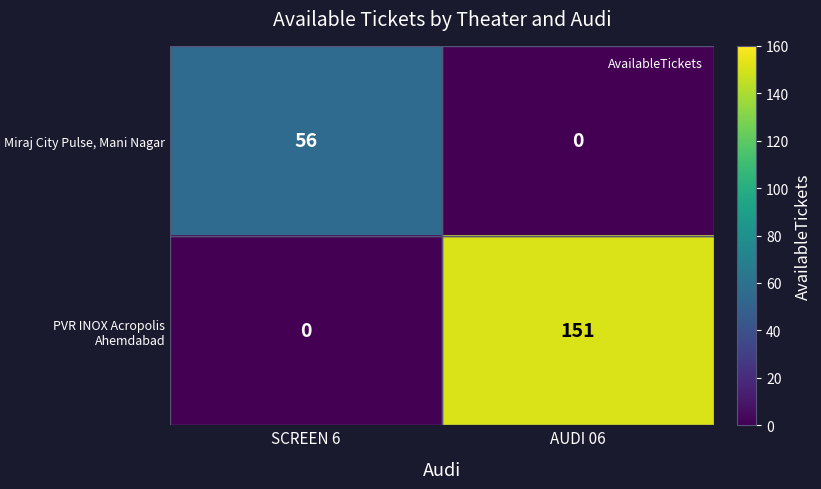

What is the greatest value displayed?

151